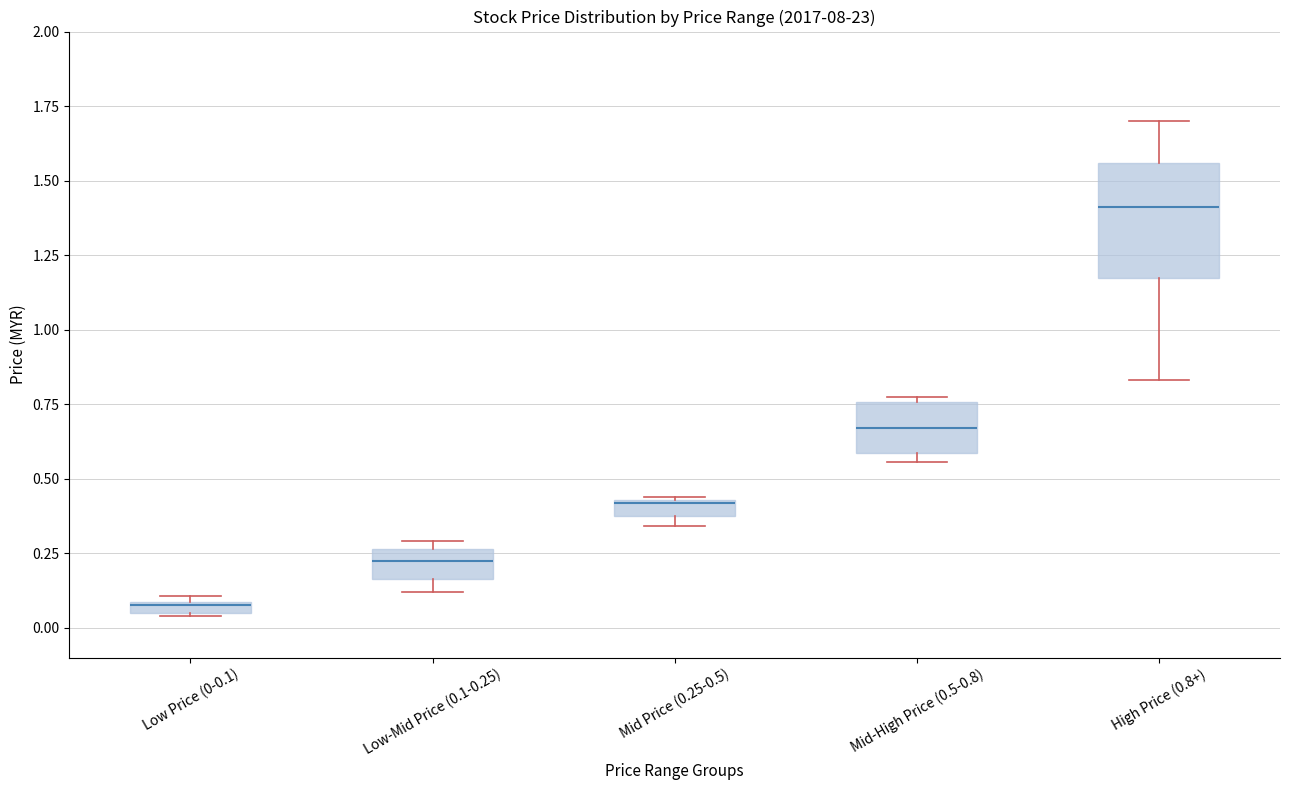

Where does the median line of the box for Mid-High Price (0.5-0.8) sit on the y-axis? The values are not printed on the chart, so give them approximately, as read against the axis.

0.65